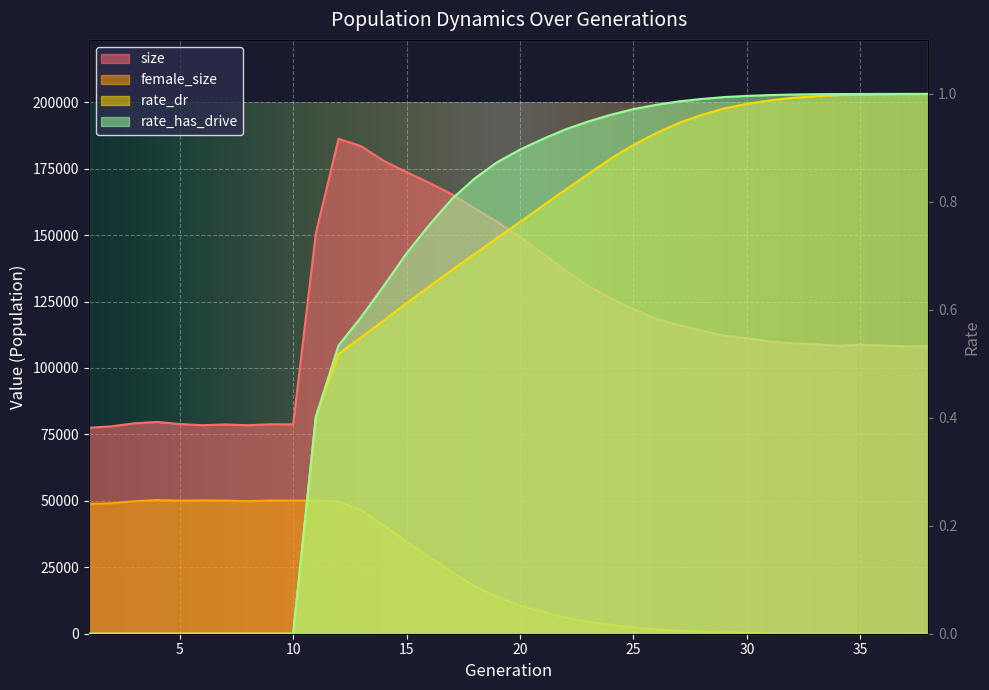

What is the difference between the maximum and second lowest values in the rate_has_drive series?

1.0